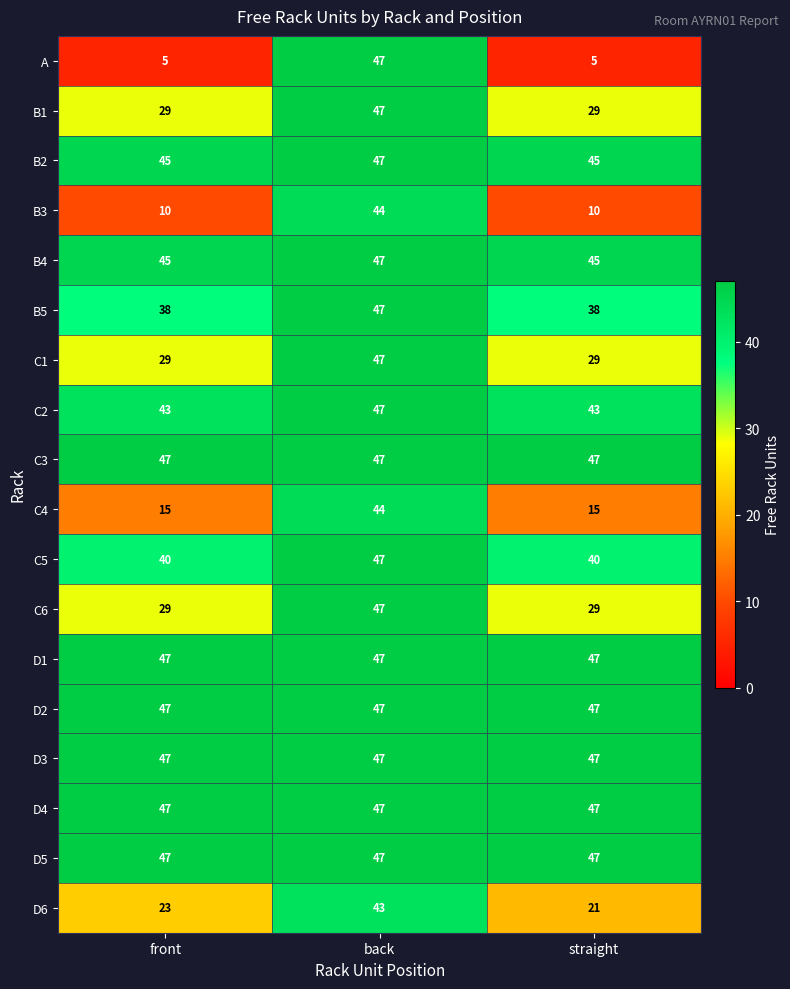

List the labels in order of D6 value, smallest first.

straight, front, back